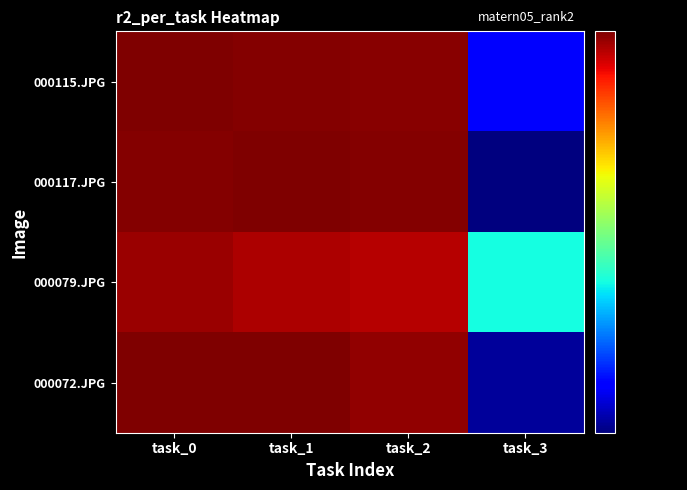

Which label corresponds to the smallest value in the chart?

task_3